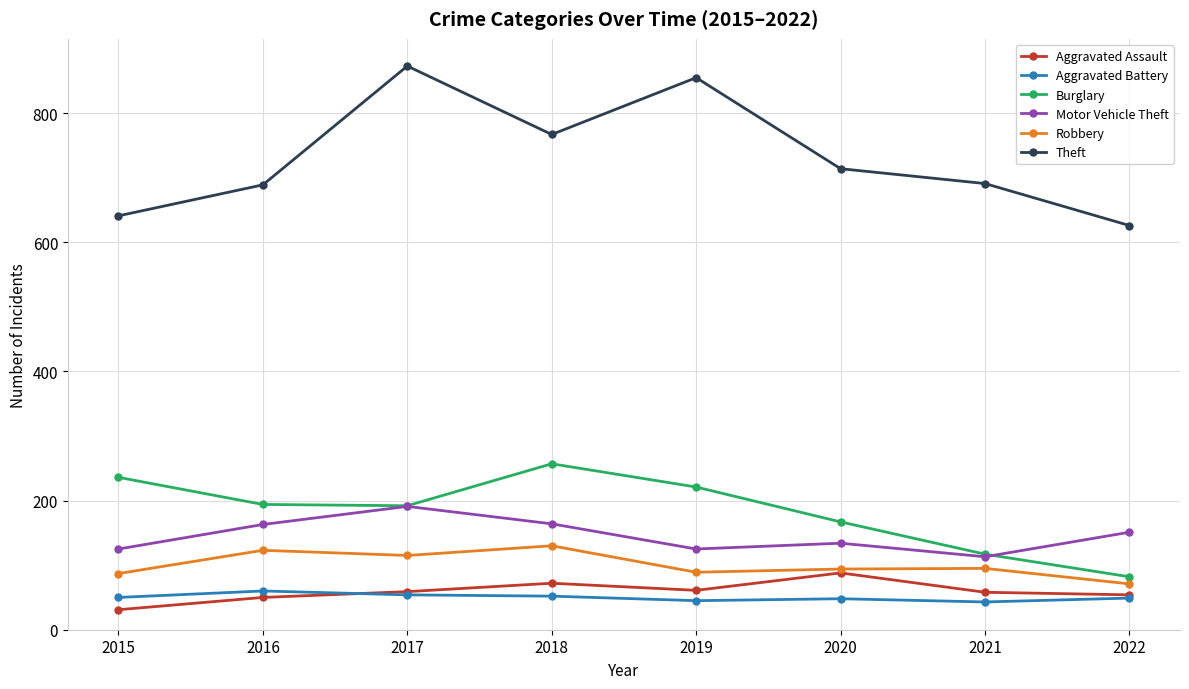

True or false: Aggravated Assault and Theft intersect in this chart.

False